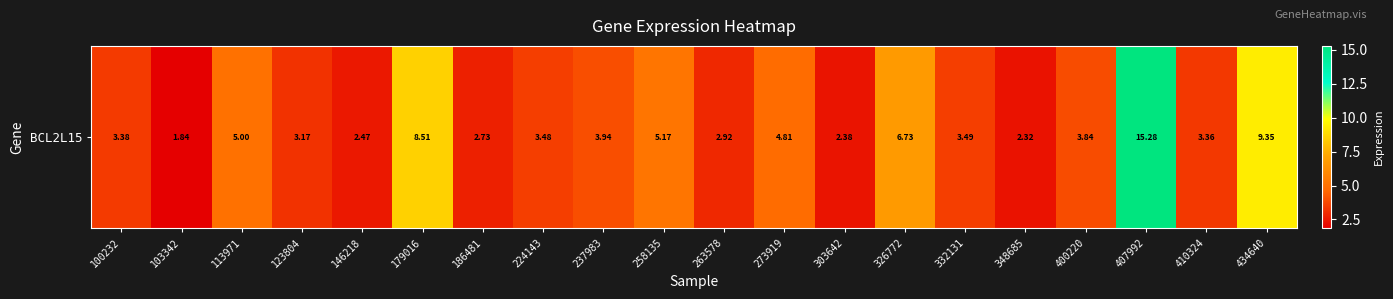

Where does the data first go above 3?

100232